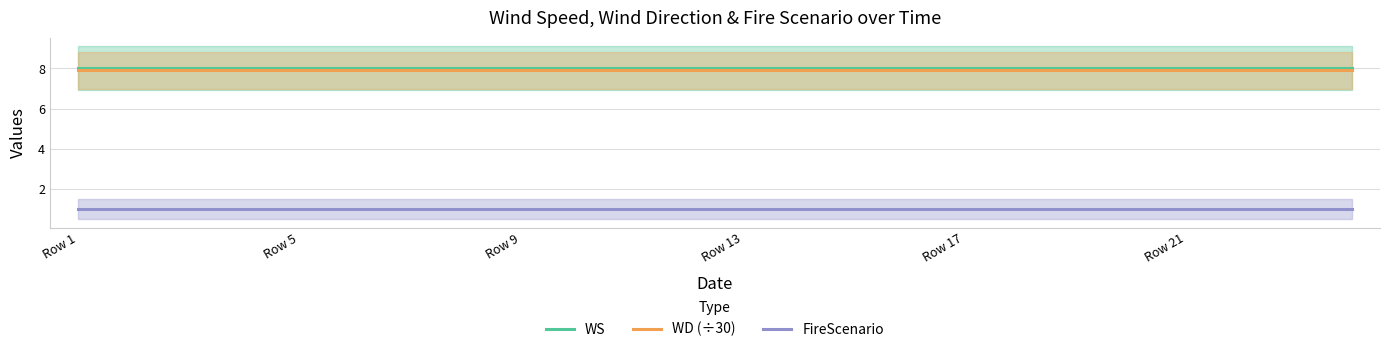

What value does the WS series have at 11?

8.0